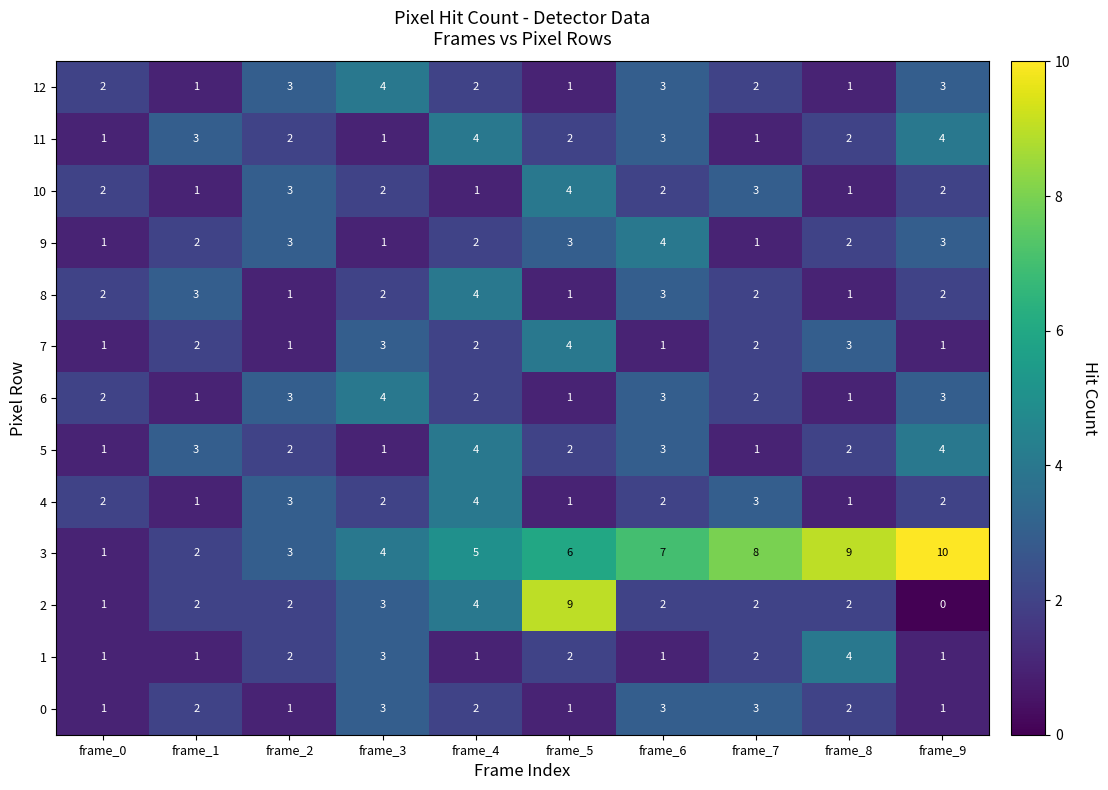

The 2 series shows 4 at frame_9. True or false?

False